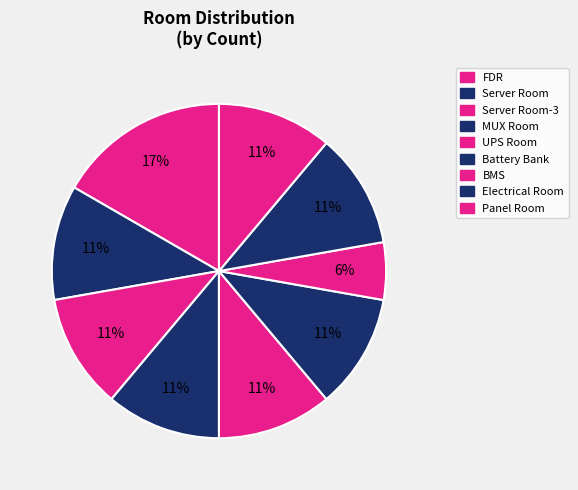

How many segments does this pie chart have?

9